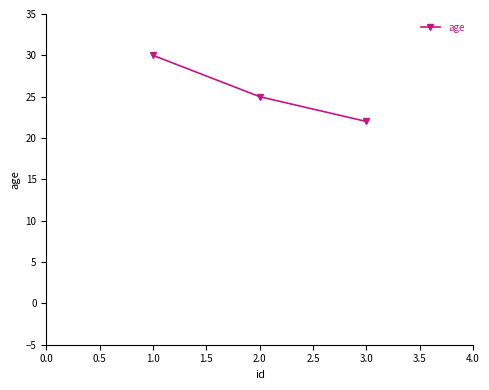

What is the value of the 3rd point from the left?

22